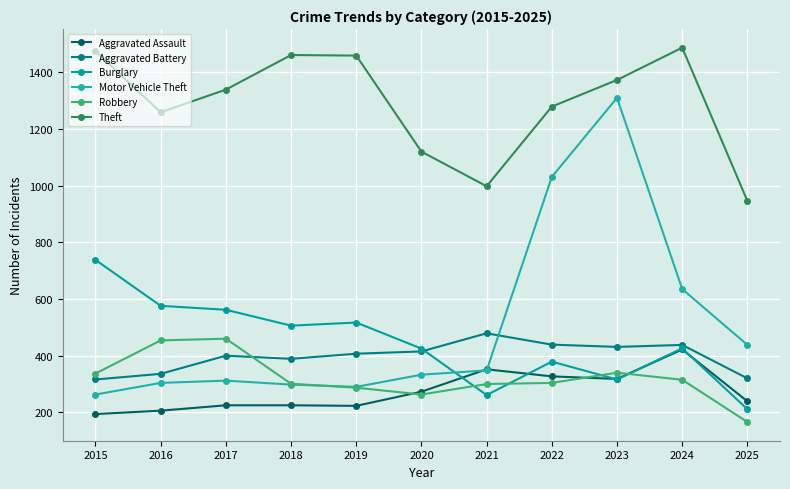

Does the chart display data point markers on the line(s)?

Yes